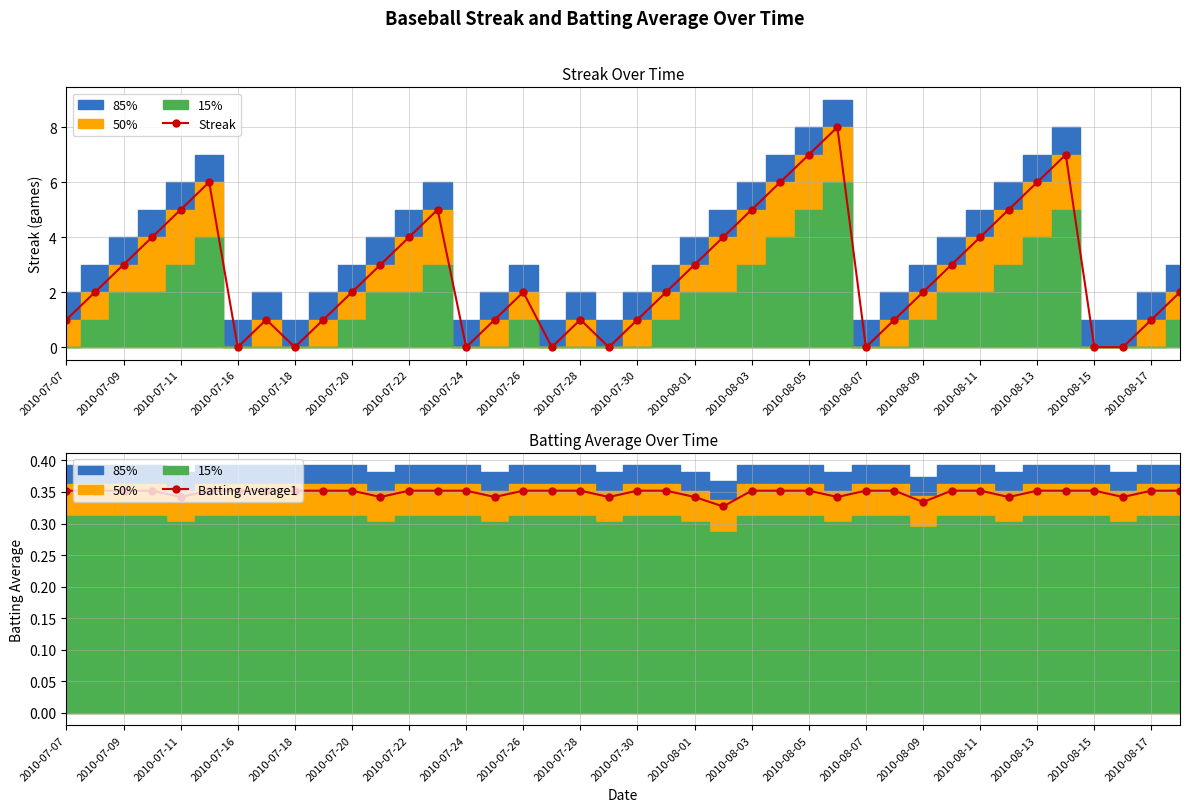

The Streak series shows 0 at 2010-07-16. True or false?

True